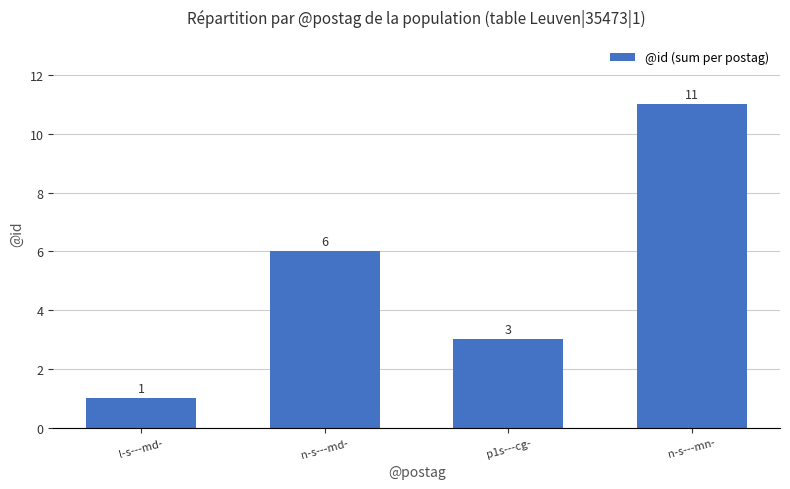

What is the label of the 2nd bar from the left?

n-s---md-